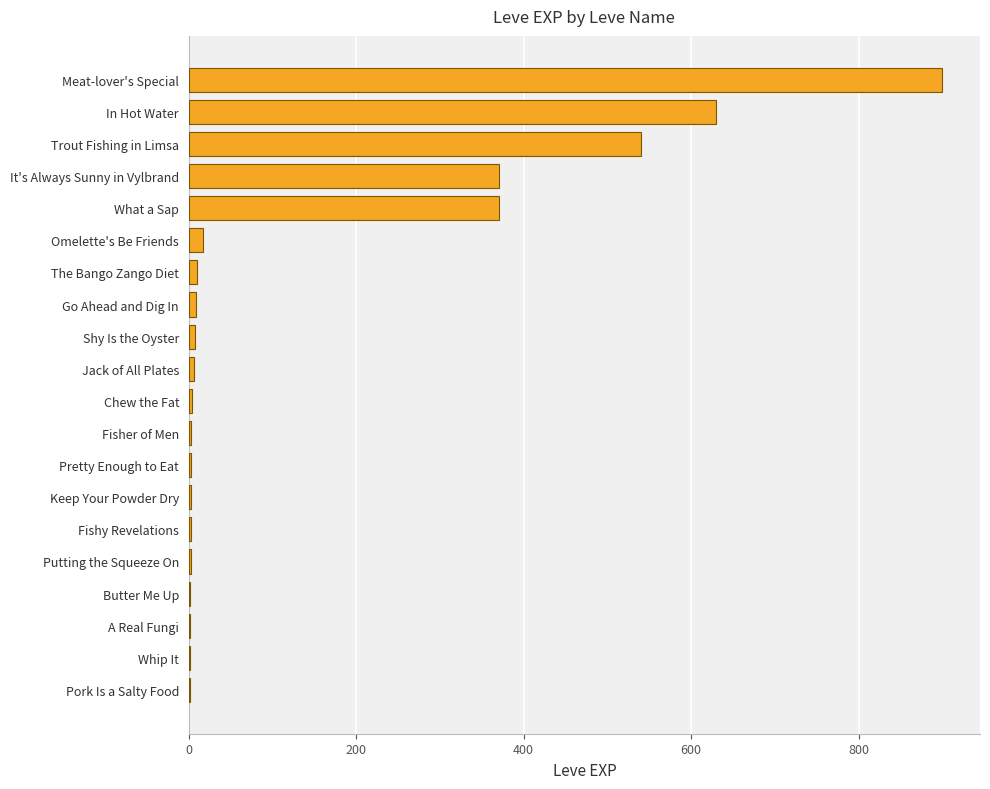

What is the approximate value at What a Sap?

370